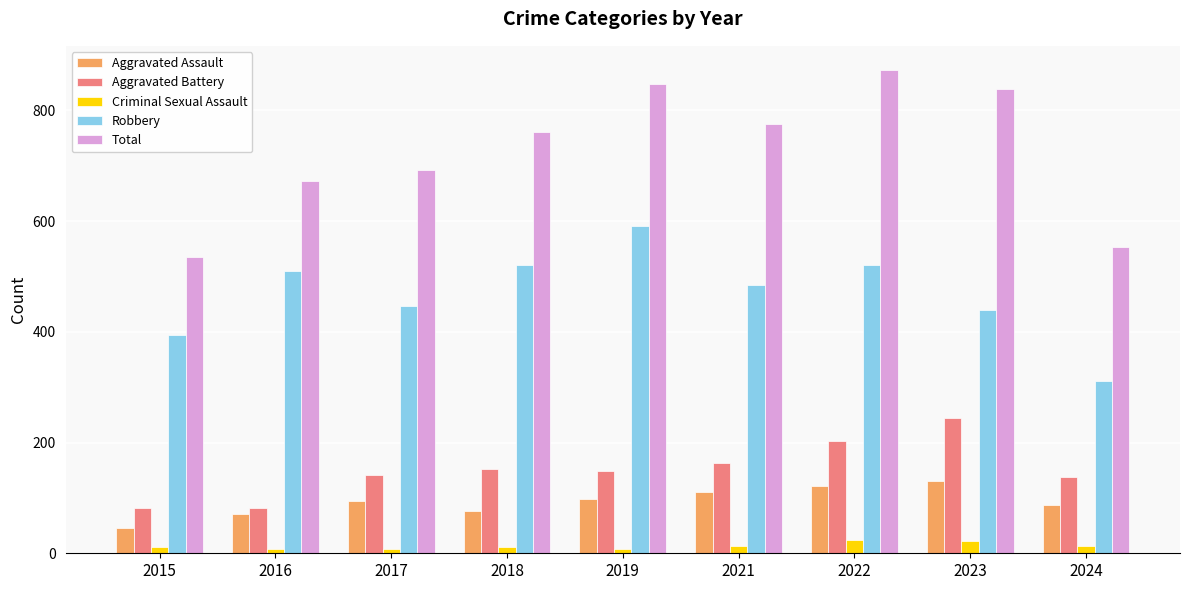

At 2019, list the series in order from smallest to largest.

Criminal Sexual Assault, Aggravated Assault, Aggravated Battery, Robbery, Total